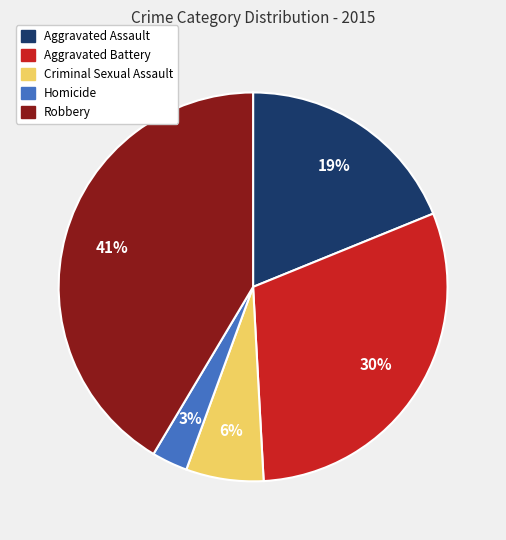

Rank the categories by value from lowest to highest.

Homicide, Criminal Sexual Assault, Aggravated Assault, Aggravated Battery, Robbery